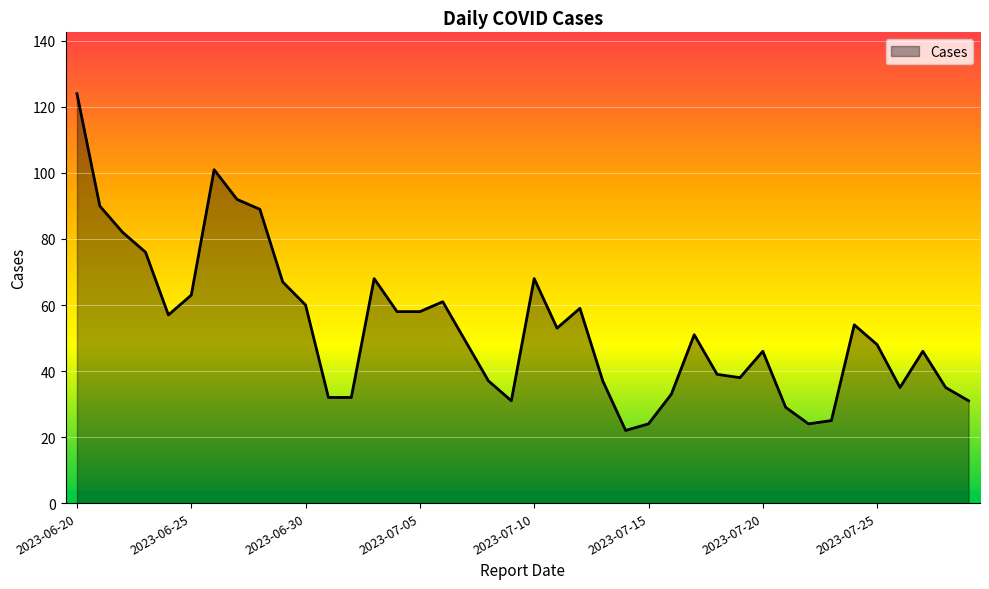

What is the difference between the maximum and minimum values?

102